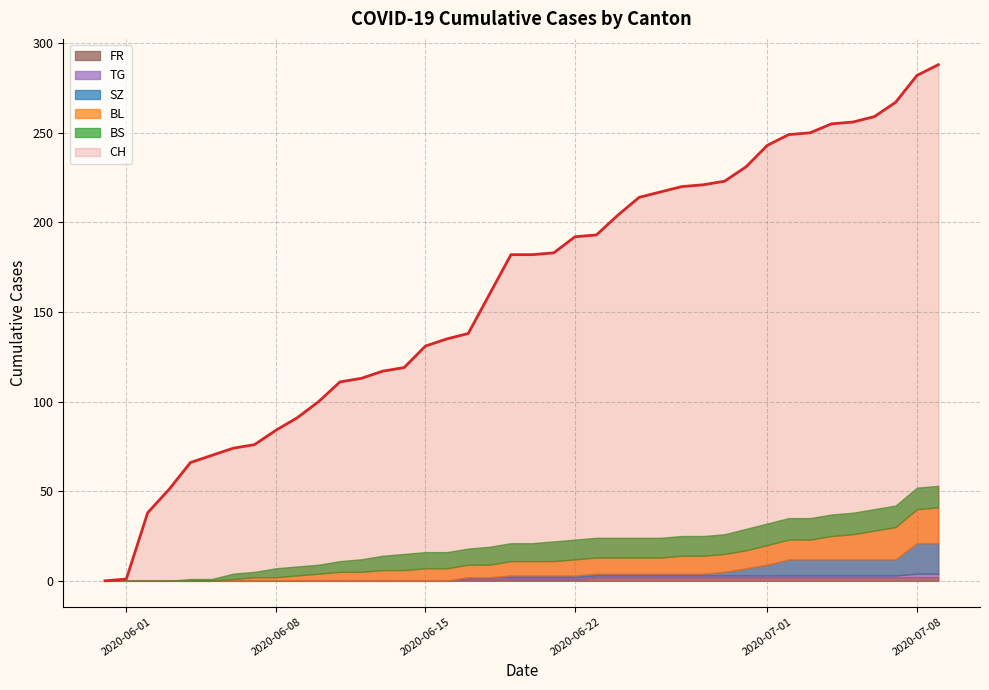

Reading left to right, transcribe all the data shown in this chart.

CH: 2020-05-31=0	2020-06-01=1	2020-06-02=38	2020-06-03=51	2020-06-04=66	2020-06-05=70	2020-06-06=74	2020-06-07=76	2020-06-08=84	2020-06-09=91	2020-06-10=100	2020-06-11=111	2020-06-12=113	2020-06-13=117	2020-06-14=119	2020-06-15=131	2020-06-16=135	2020-06-17=138	2020-06-18=160	2020-06-19=182	2020-06-20=182	2020-06-21=183	2020-06-22=192	2020-06-23=193	2020-06-24=204	2020-06-25=214	2020-06-26=217	2020-06-27=220	2020-06-28=221	2020-06-29=223	2020-06-30=231	2020-07-01=243	2020-07-02=249	2020-07-03=250	2020-07-04=255	2020-07-05=256	2020-07-06=259	2020-07-07=267	2020-07-08=282	2020-07-09=288
BL: 2020-05-31=0	2020-06-01=0	2020-06-02=0	2020-06-03=0	2020-06-04=0	2020-06-05=0	2020-06-06=1	2020-06-07=2	2020-06-08=2	2020-06-09=3	2020-06-10=4	2020-06-11=5	2020-06-12=5	2020-06-13=6	2020-06-14=6	2020-06-15=7	2020-06-16=7	2020-06-17=7	2020-06-18=7	2020-06-19=8	2020-06-20=8	2020-06-21=8	2020-06-22=9	2020-06-23=9	2020-06-24=9	2020-06-25=9	2020-06-26=9	2020-06-27=10	2020-06-28=10	2020-06-29=10	2020-06-30=10	2020-07-01=11	2020-07-02=11	2020-07-03=11	2020-07-04=13	2020-07-05=14	2020-07-06=16	2020-07-07=18	2020-07-08=19	2020-07-09=20
BS: 2020-05-31=0	2020-06-01=0	2020-06-02=0	2020-06-03=0	2020-06-04=1	2020-06-05=1	2020-06-06=3	2020-06-07=3	2020-06-08=5	2020-06-09=5	2020-06-10=5	2020-06-11=6	2020-06-12=7	2020-06-13=8	2020-06-14=9	2020-06-15=9	2020-06-16=9	2020-06-17=9	2020-06-18=10	2020-06-19=10	2020-06-20=10	2020-06-21=11	2020-06-22=11	2020-06-23=11	2020-06-24=11	2020-06-25=11	2020-06-26=11	2020-06-27=11	2020-06-28=11	2020-06-29=11	2020-06-30=12	2020-07-01=12	2020-07-02=12	2020-07-03=12	2020-07-04=12	2020-07-05=12	2020-07-06=12	2020-07-07=12	2020-07-08=12	2020-07-09=12
SZ: 2020-05-31=0	2020-06-01=0	2020-06-02=0	2020-06-03=0	2020-06-04=0	2020-06-05=0	2020-06-06=0	2020-06-07=0	2020-06-08=0	2020-06-09=0	2020-06-10=0	2020-06-11=0	2020-06-12=0	2020-06-13=0	2020-06-14=0	2020-06-15=0	2020-06-16=0	2020-06-17=0	2020-06-18=0	2020-06-19=1	2020-06-20=1	2020-06-21=1	2020-06-22=1	2020-06-23=1	2020-06-24=1	2020-06-25=1	2020-06-26=1	2020-06-27=1	2020-06-28=1	2020-06-29=2	2020-06-30=4	2020-07-01=6	2020-07-02=9	2020-07-03=9	2020-07-04=9	2020-07-05=9	2020-07-06=9	2020-07-07=9	2020-07-08=17	2020-07-09=17
TG: 2020-05-31=0	2020-06-01=0	2020-06-02=0	2020-06-03=0	2020-06-04=0	2020-06-05=0	2020-06-06=0	2020-06-07=0	2020-06-08=0	2020-06-09=0	2020-06-10=0	2020-06-11=0	2020-06-12=0	2020-06-13=0	2020-06-14=0	2020-06-15=0	2020-06-16=0	2020-06-17=1	2020-06-18=1	2020-06-19=1	2020-06-20=1	2020-06-21=1	2020-06-22=1	2020-06-23=1	2020-06-24=1	2020-06-25=1	2020-06-26=1	2020-06-27=1	2020-06-28=1	2020-06-29=1	2020-06-30=1	2020-07-01=1	2020-07-02=1	2020-07-03=1	2020-07-04=1	2020-07-05=1	2020-07-06=1	2020-07-07=1	2020-07-08=2	2020-07-09=2
FR: 2020-05-31=0	2020-06-01=0	2020-06-02=0	2020-06-03=0	2020-06-04=0	2020-06-05=0	2020-06-06=0	2020-06-07=0	2020-06-08=0	2020-06-09=0	2020-06-10=0	2020-06-11=0	2020-06-12=0	2020-06-13=0	2020-06-14=0	2020-06-15=0	2020-06-16=0	2020-06-17=1	2020-06-18=1	2020-06-19=1	2020-06-20=1	2020-06-21=1	2020-06-22=1	2020-06-23=2	2020-06-24=2	2020-06-25=2	2020-06-26=2	2020-06-27=2	2020-06-28=2	2020-06-29=2	2020-06-30=2	2020-07-01=2	2020-07-02=2	2020-07-03=2	2020-07-04=2	2020-07-05=2	2020-07-06=2	2020-07-07=2	2020-07-08=2	2020-07-09=2